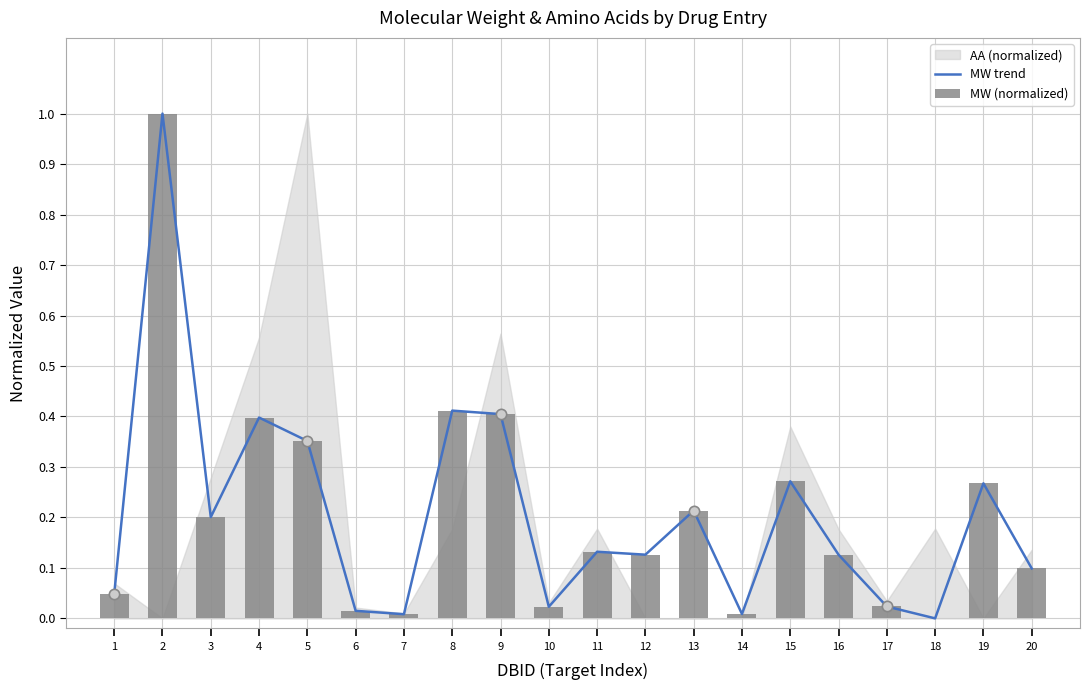

Is the value of MW (normalized) at 8 greater than the value of MW trend at 2?

No